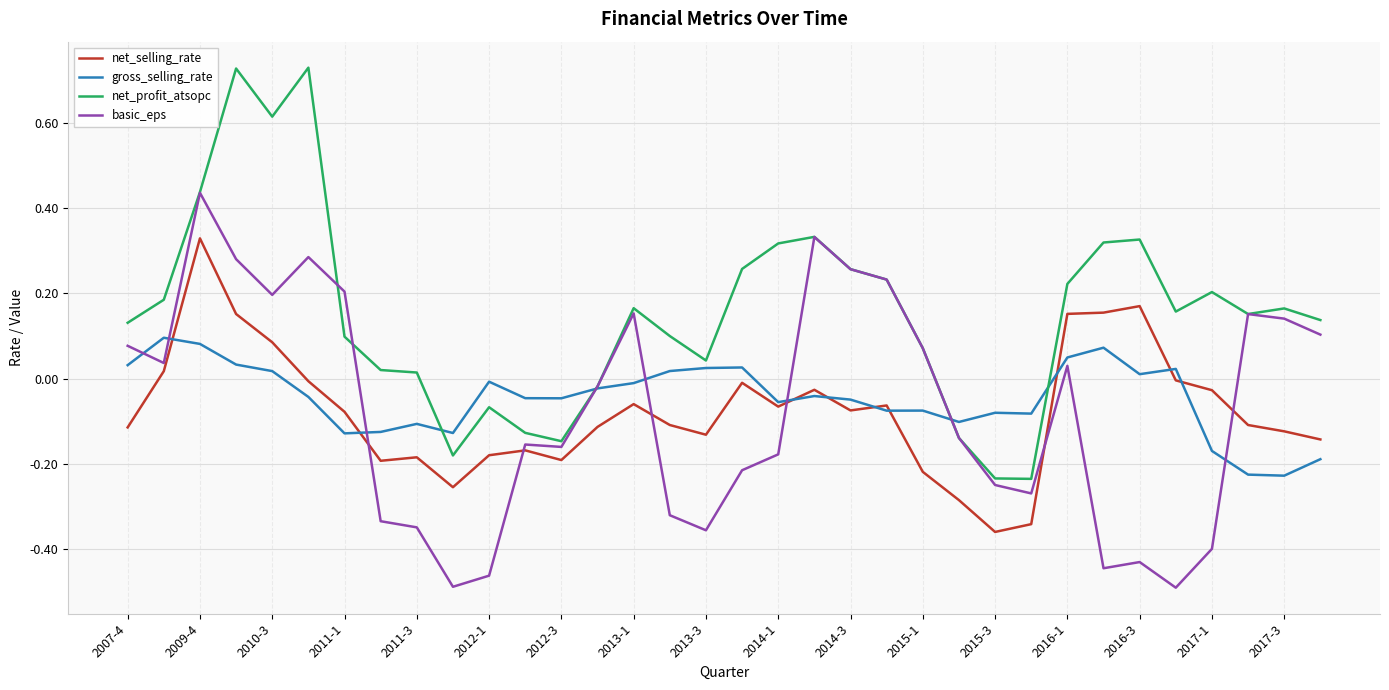

List the series in order of their peak value, highest first.

net_profit_atsopc, basic_eps, net_selling_rate, gross_selling_rate